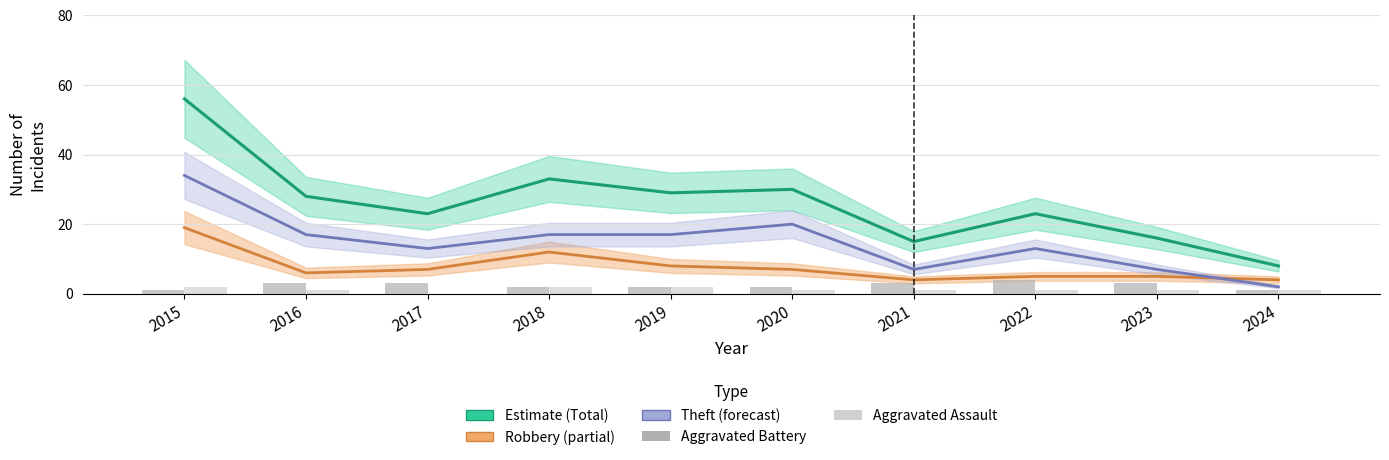

Which category has the lowest value in the Aggravated Assault series?

2017